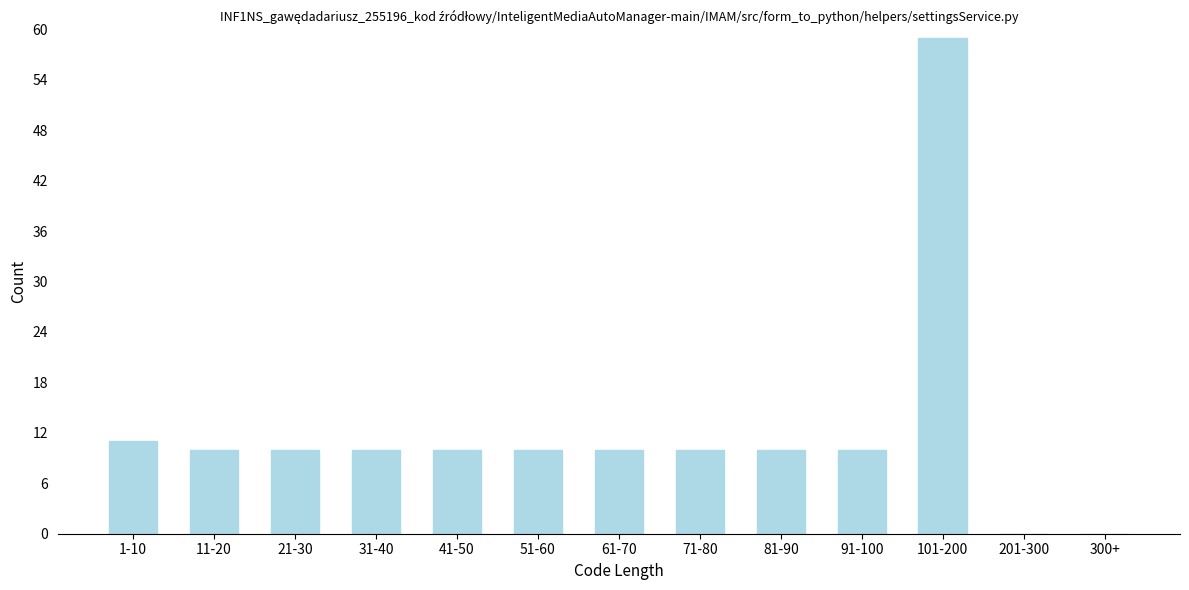

Reading left to right, list all the values displayed in this chart.

1-10=11	11-20=10	21-30=10	31-40=10	41-50=10	51-60=10	61-70=10	71-80=10	81-90=10	91-100=10	101-200=59	201-300=0	300+=0